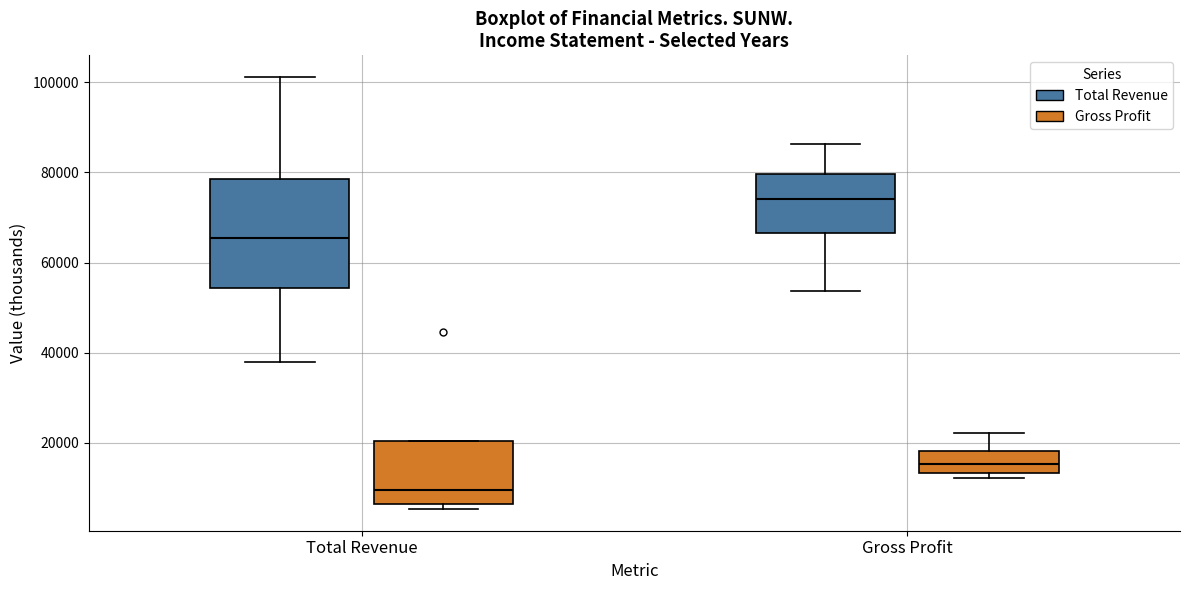

Reading left to right, read every box against the y-axis: the position of its median line, the range the box covers, and the ends of its whiskers. The values are not printed on the chart, so give them approximately, as read against the axis.

Total Revenue (Total Revenue): median 66000, box 54000 to 78000, whiskers 38000 to 102000
Total Revenue (Gross Profit): median 10000, box 6000 to 20000, whiskers 6000 (just below the box's lower edge) to 20000
Gross Profit (Total Revenue): median 74000, box 66000 to 80000, whiskers 54000 to 86000
Gross Profit (Gross Profit): median 16000, box 14000 to 18000, whiskers 12000 to 22000